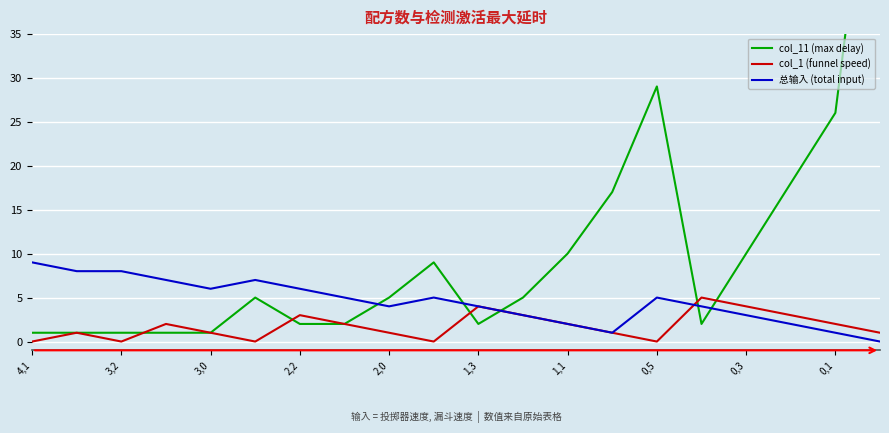

Which label corresponds to the smallest value in the chart?

4,1